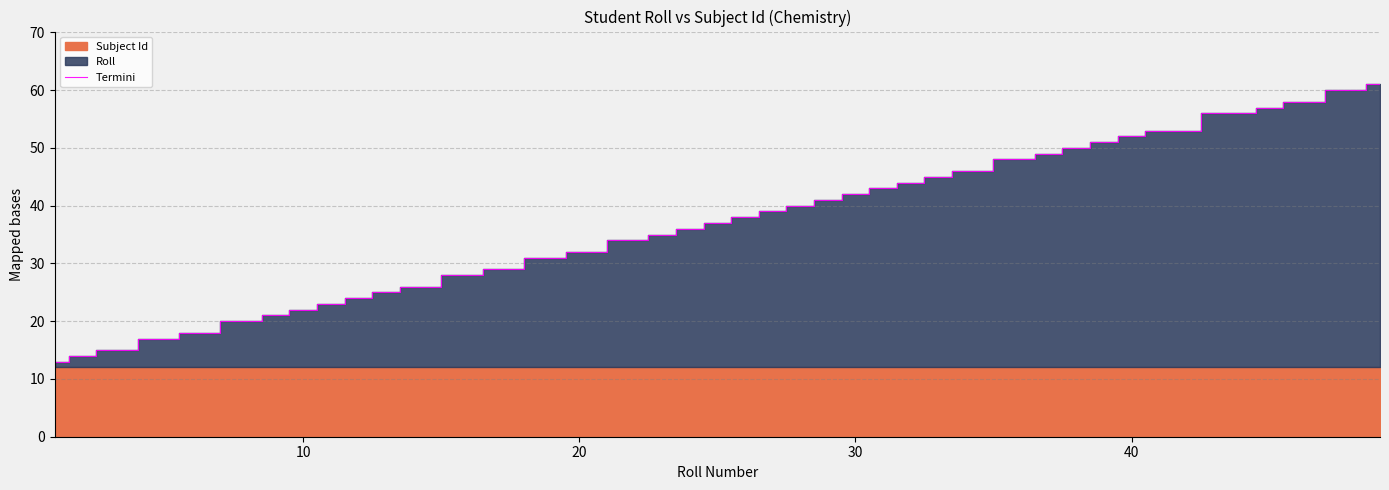

Does the chart have visible grid lines?

Yes